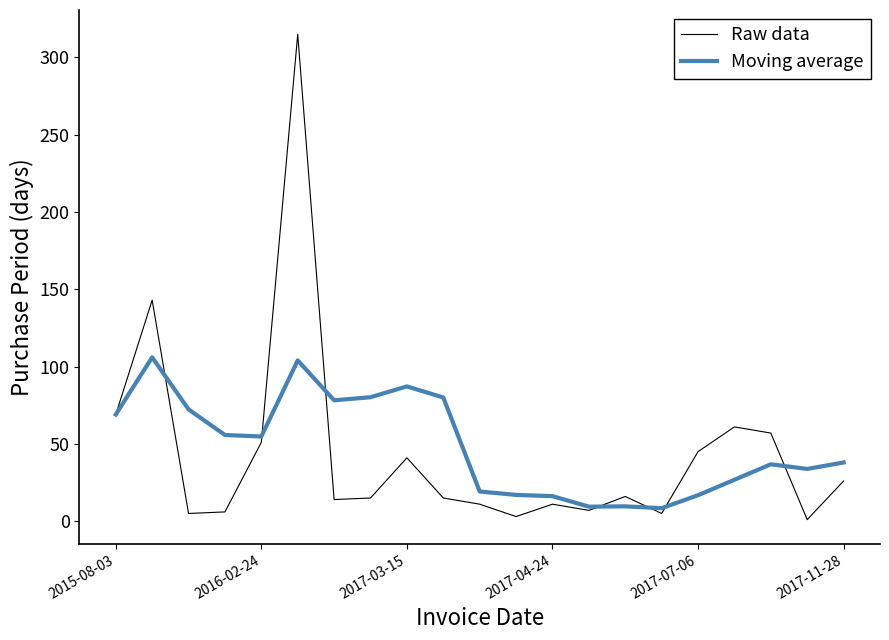

Rank the series by their maximum value, from highest to lowest.

Raw data, Moving average